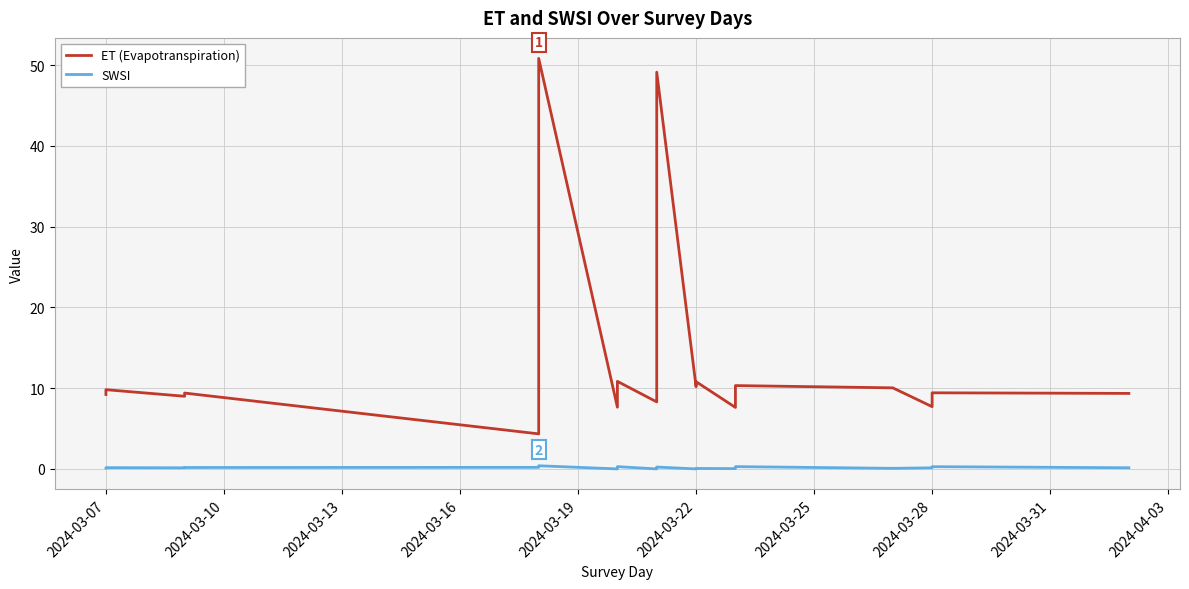

The ET (Evapotranspiration) series shows 16.4 at 21. True or false?

False